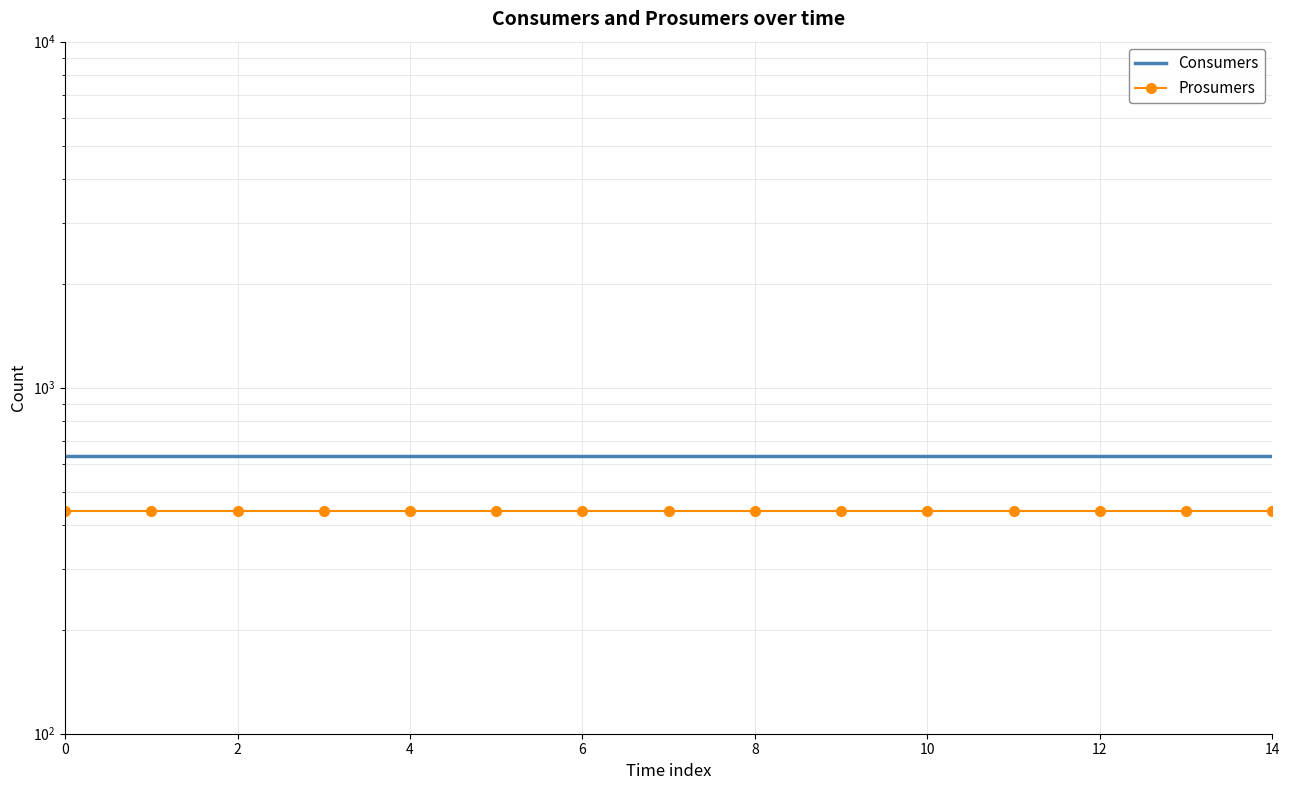

Read the Prosumers value at 11.

440